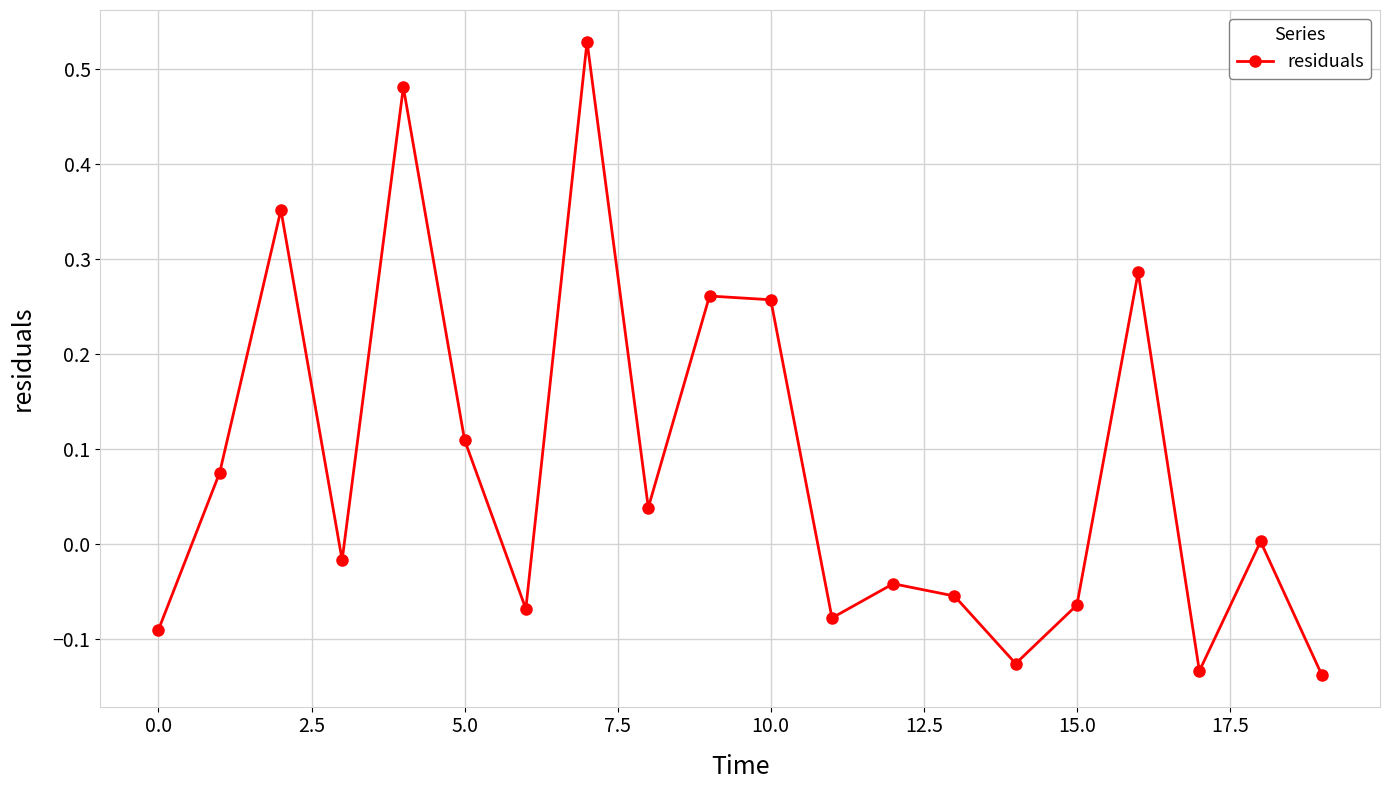

What is the sum of all values?

1.6